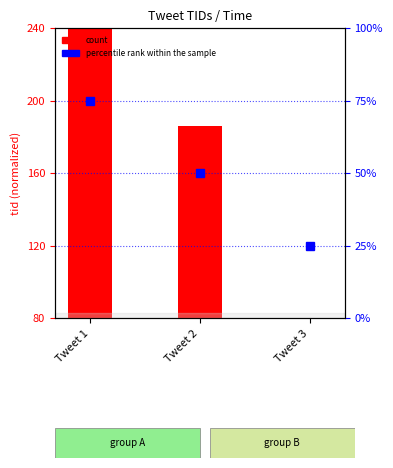

Reading left to right, transcribe all the data shown in this chart.

count: 240.0	185.8	80.0
percentile rank within the sample: 75.0	50.0	25.0